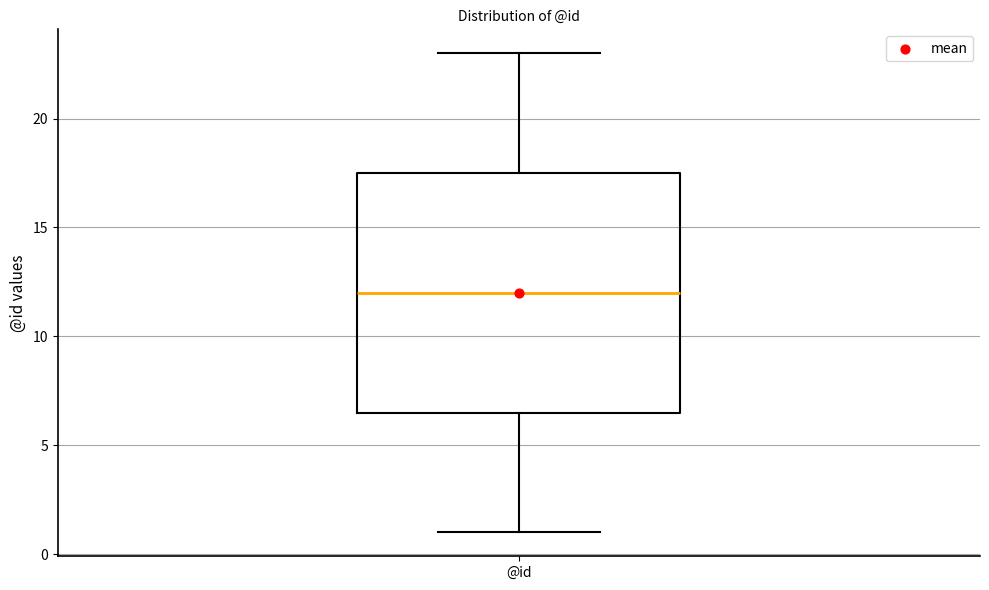

Where does the median line of the box for @id sit on the y-axis? The values are not printed on the chart, so give them approximately, as read against the axis.

12.0